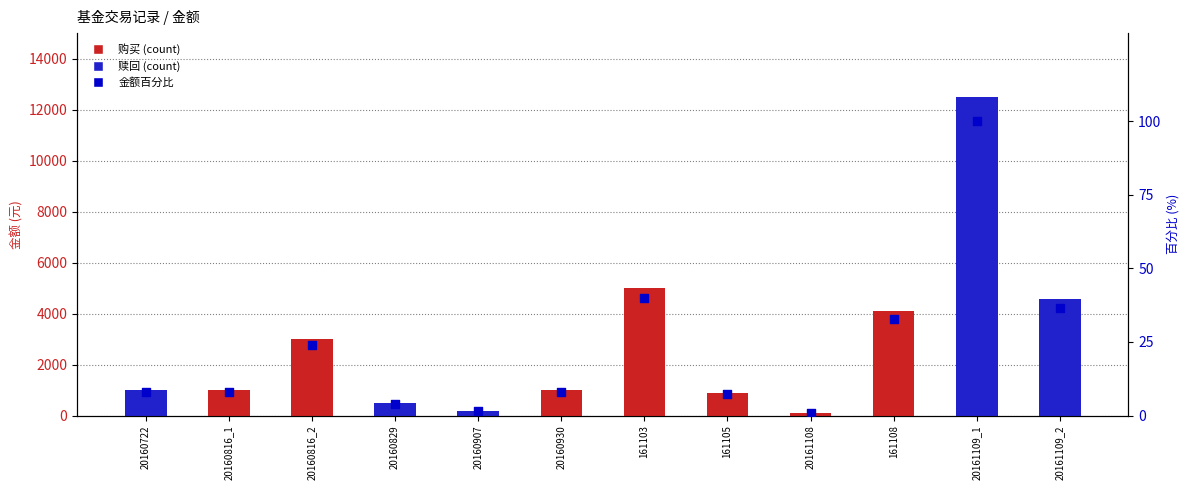

Which series contains the highest Y value?

赎回